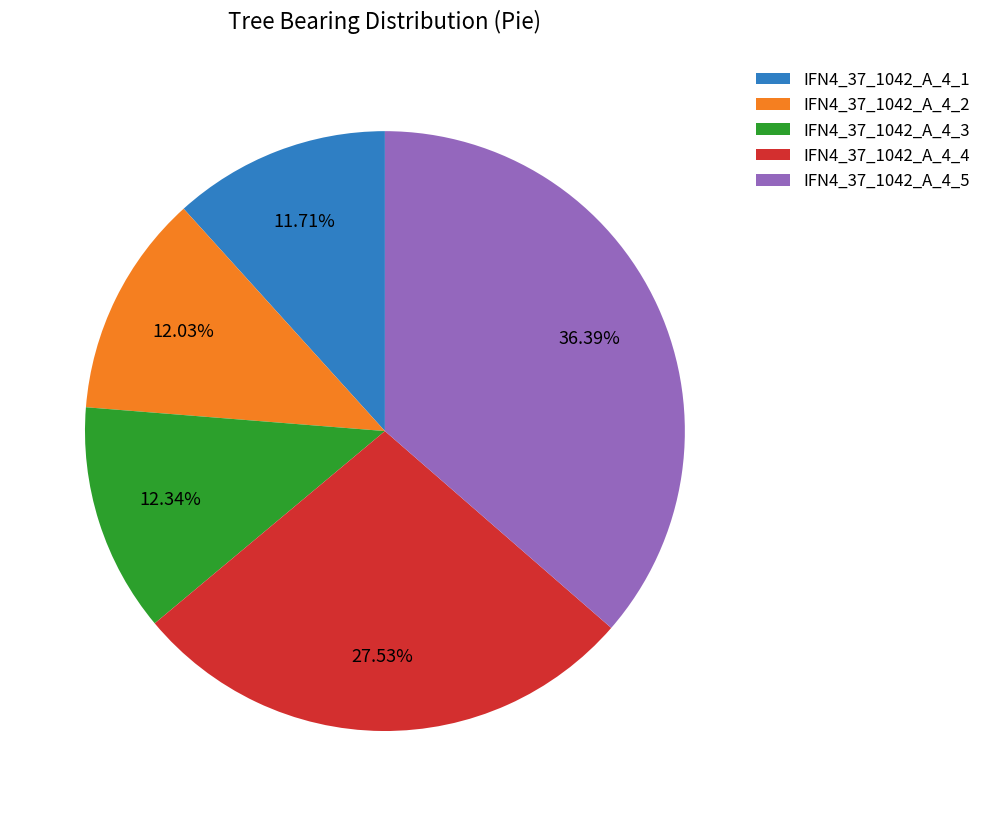

Do IFN4_37_1042_A_4_5 and IFN4_37_1042_A_4_1 together represent more than half of the pie?

No